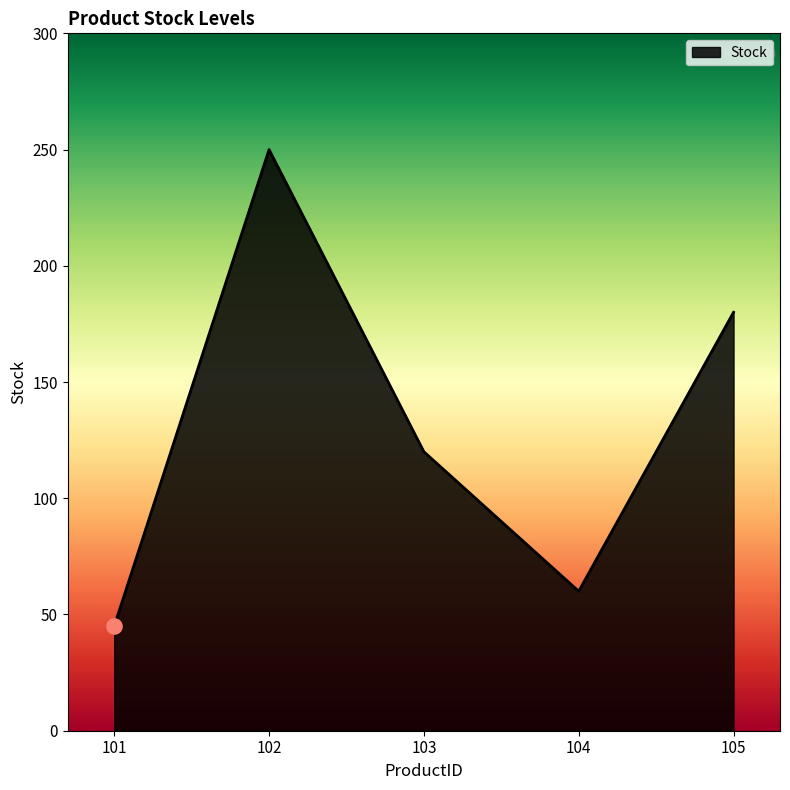

Approximately how many times larger is the value at 104 compared to 102?

0.2